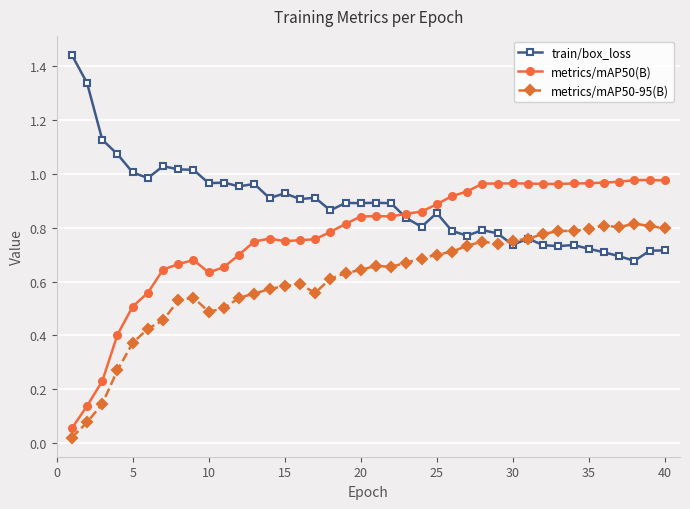

True or false: metrics/mAP50-95(B) has more than 0 interior local peaks.

True